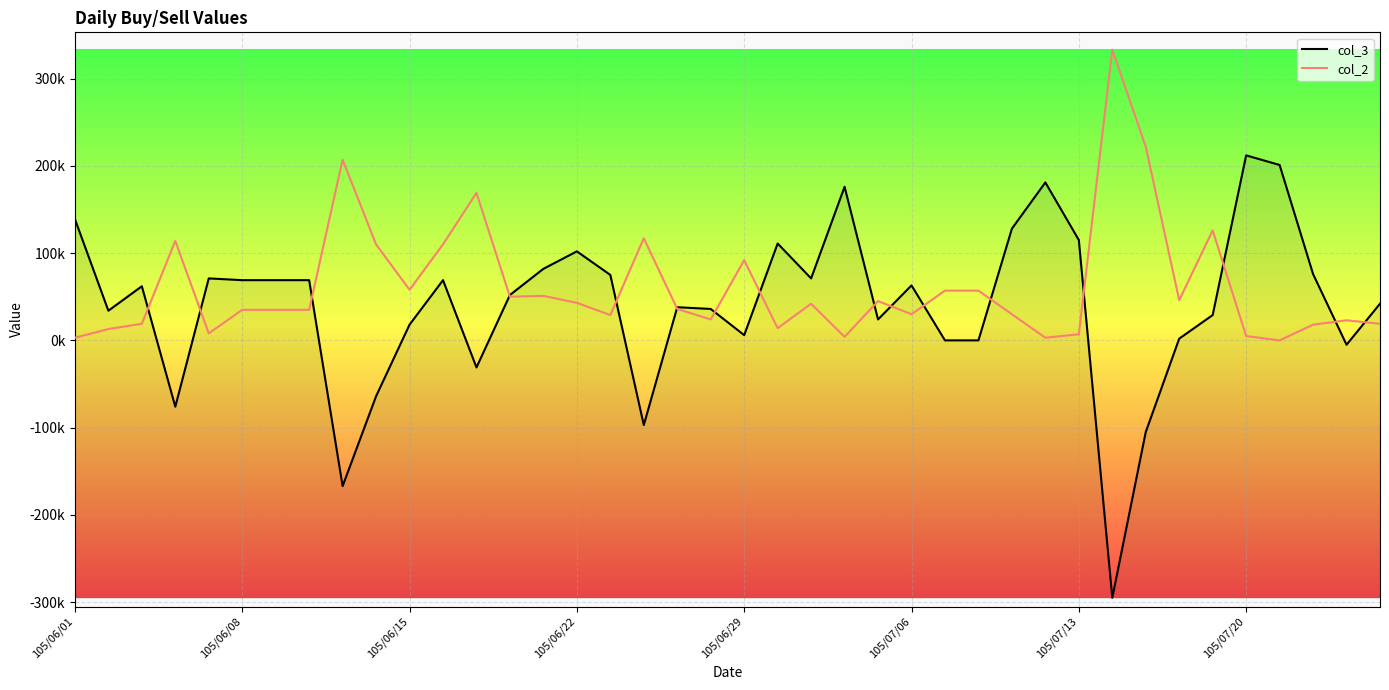

Does the chart display data point markers on the line(s)?

No